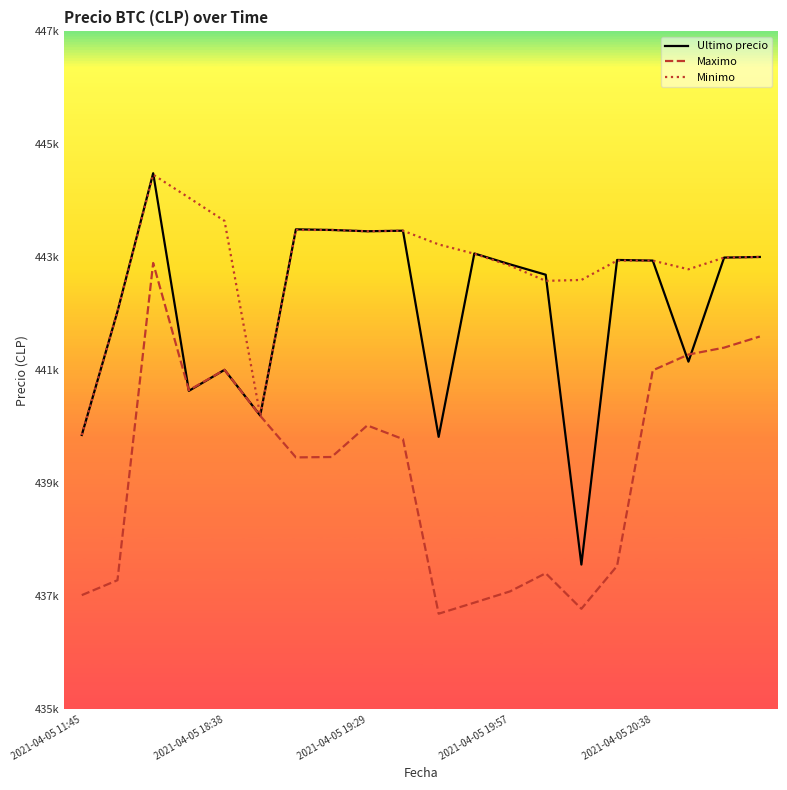

List the series in order of their overall mean, highest first.

Minimo, Ultimo precio, Maximo